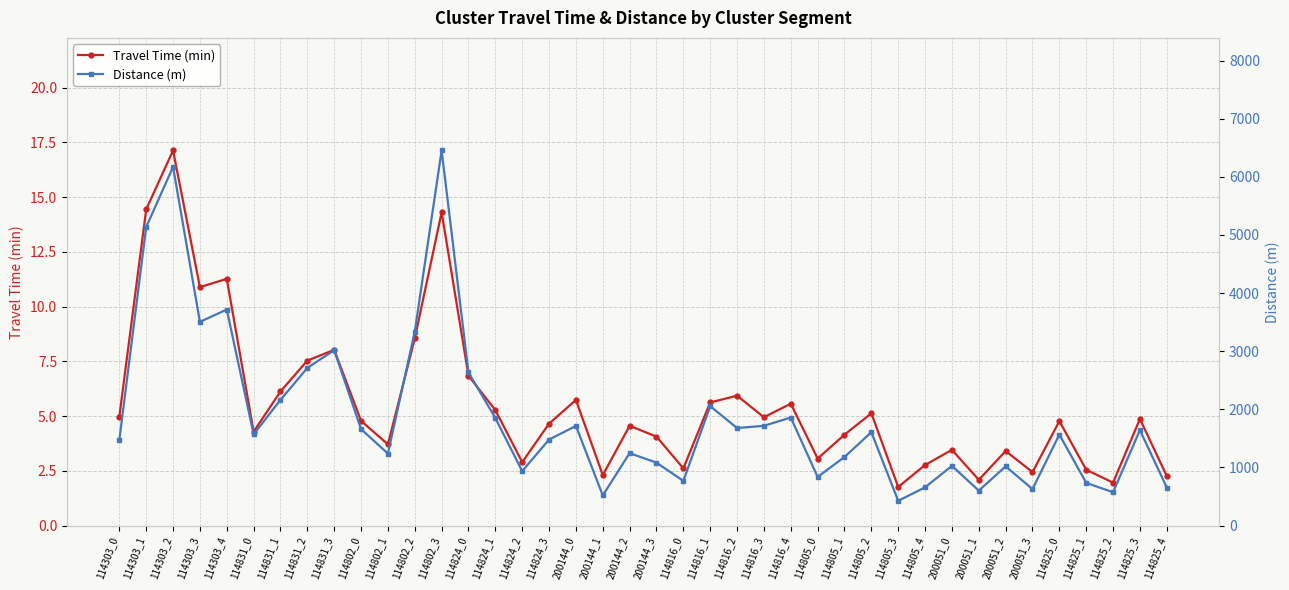

Which series has the largest total across all categories?

Distance (m)